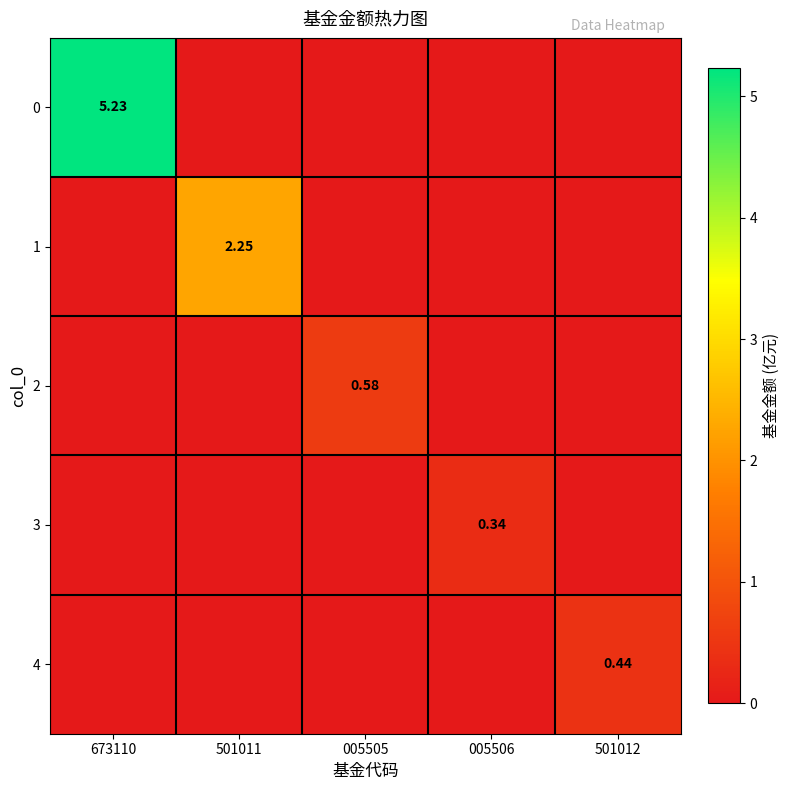

Is the value of 3 at 005506 greater than the value of 0 at 673110?

No